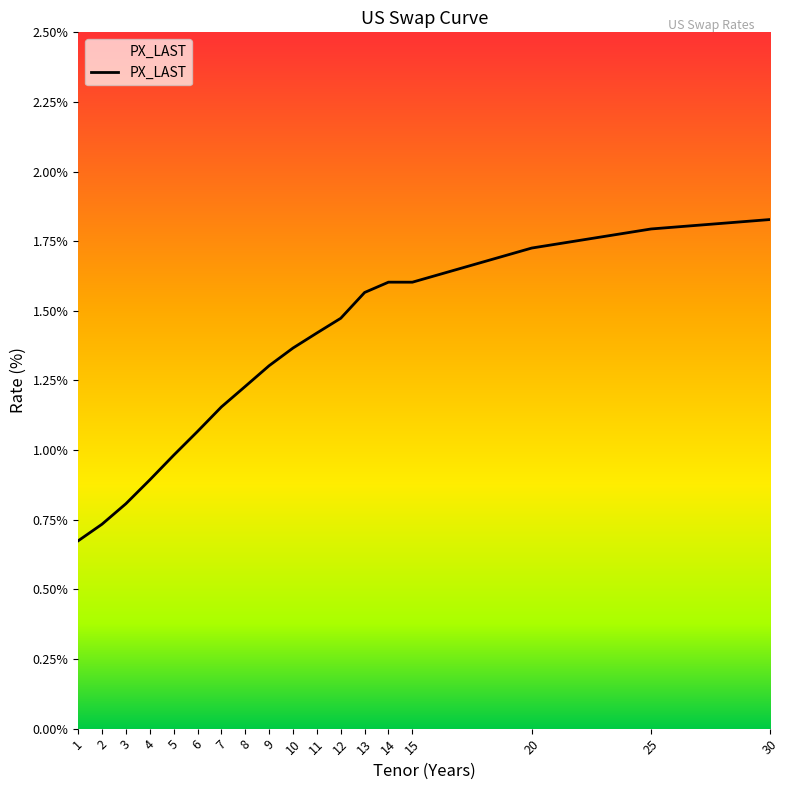

What is the change in value from 7 to 25?

+0.6